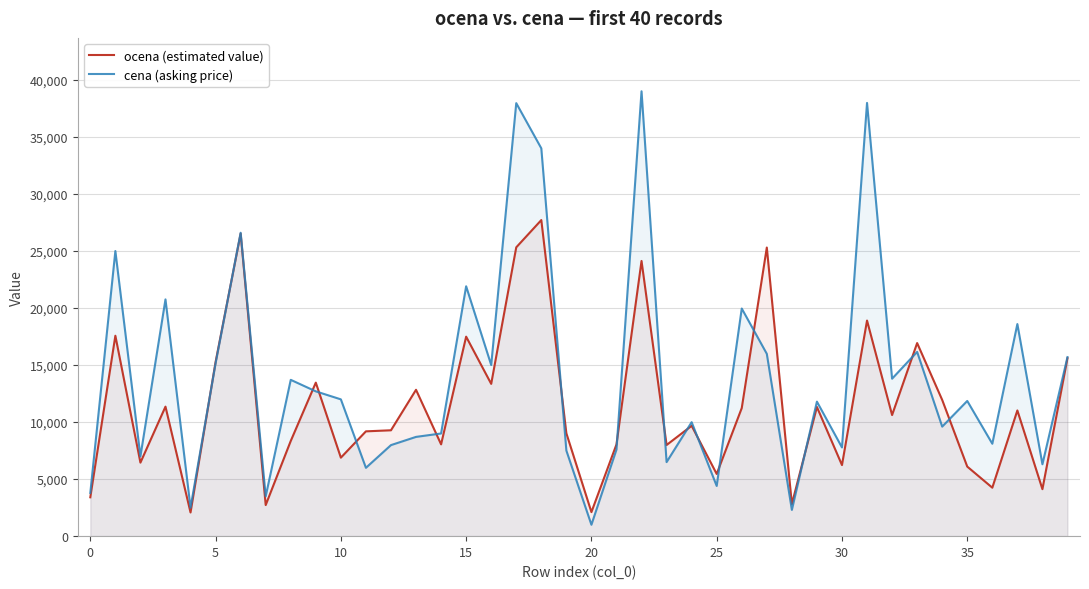

The ocena (estimated value) series shows 3435.4 at 5. True or false?

False